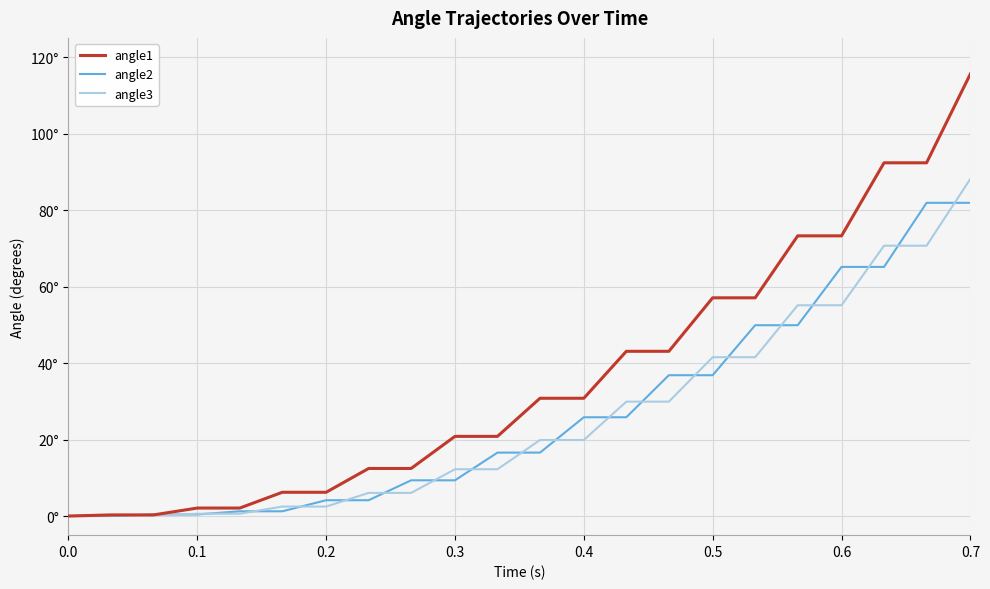

Which series has the widest spread of values?

angle1